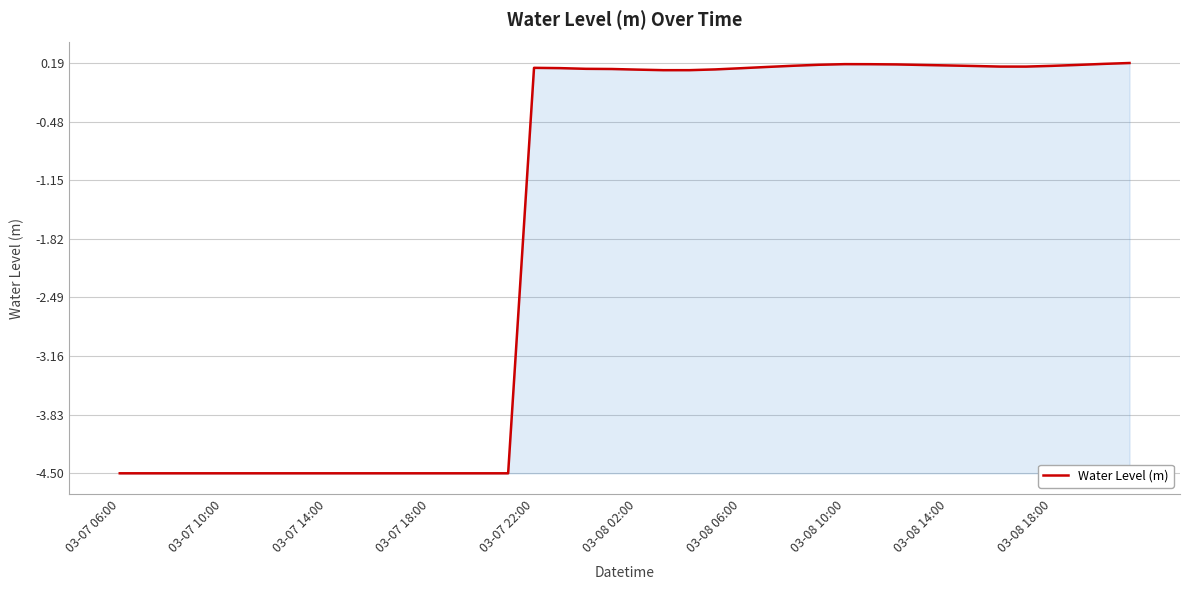

What is the minimum value shown in the chart?

-4.5